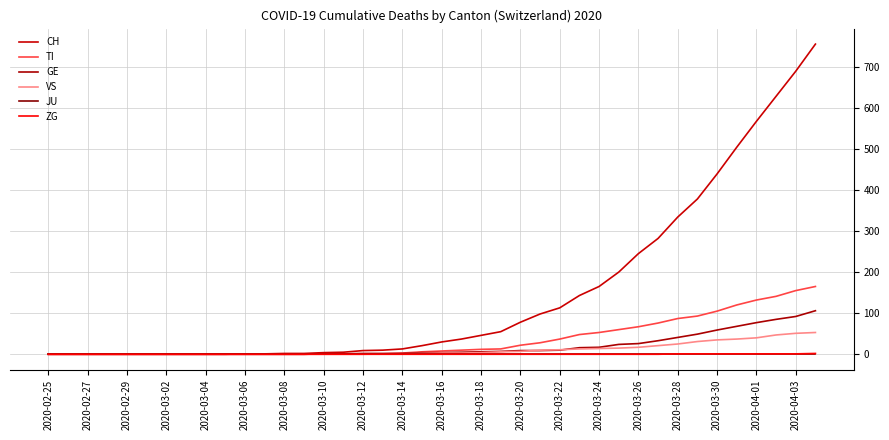

What is the difference between the second highest and minimum values in the ZG series?

1